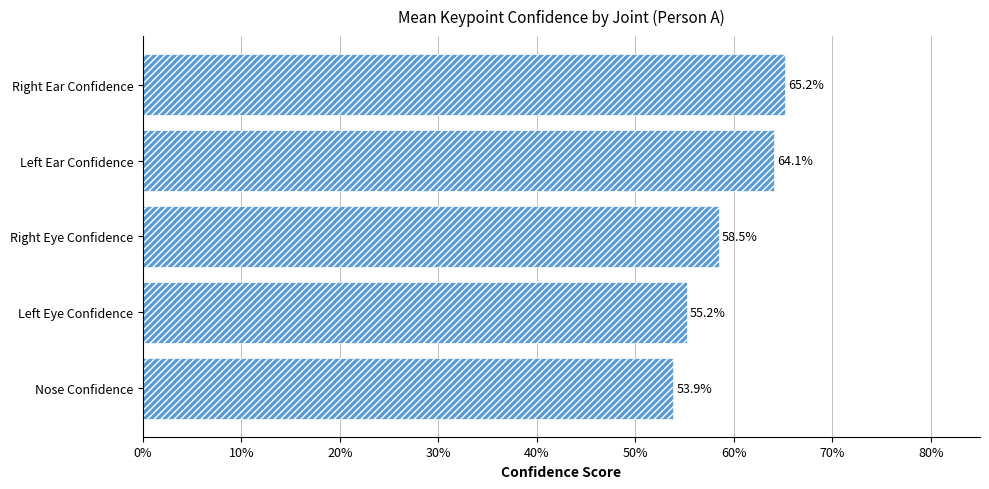

Are the bars horizontal?

Yes